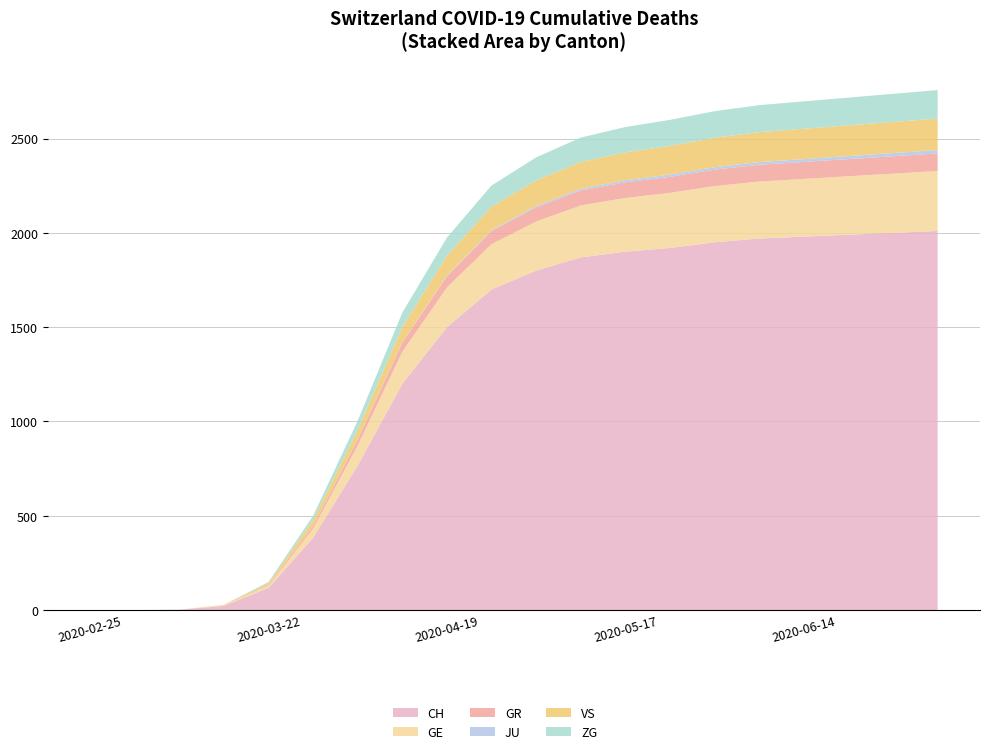

Reading right to left, what are all the values shown in this chart?

CH: 2010	2000	1990	1980	1970	1950	1920	1900	1870	1800	1700	1500	1200	767	384	118	22	2	0	0
GE: 318	314	310	306	302	298	292	285	275	260	240	210	170	106	48	10	4	0	0	0
GR: 93	92	91	90	89	87	85	83	80	76	70	60	48	30	15	4	0	0	0	0
JU: 18	17	16	15	14	13	12	11	9	7	5	3	1	0	0	0	0	0	0	0
VS: 167	165	163	161	159	156	152	148	142	135	124	106	82	53	31	11	2	0	0	0
ZG: 151	149	147	145	143	141	138	134	129	122	112	96	76	48	22	6	0	0	0	0